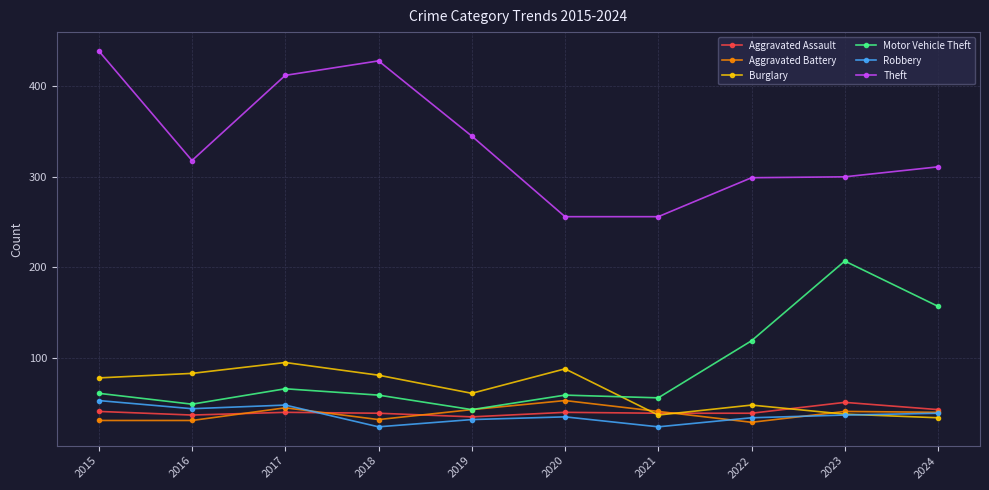

What is the difference between the Robbery values at 2018 and 2023?

13